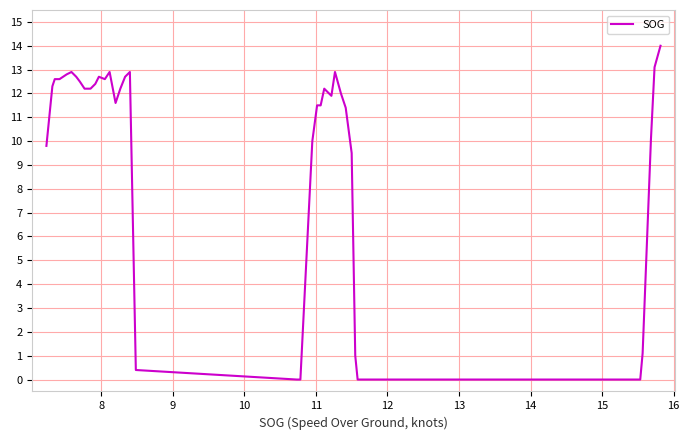

What is the maximum value shown in the chart?

14.0